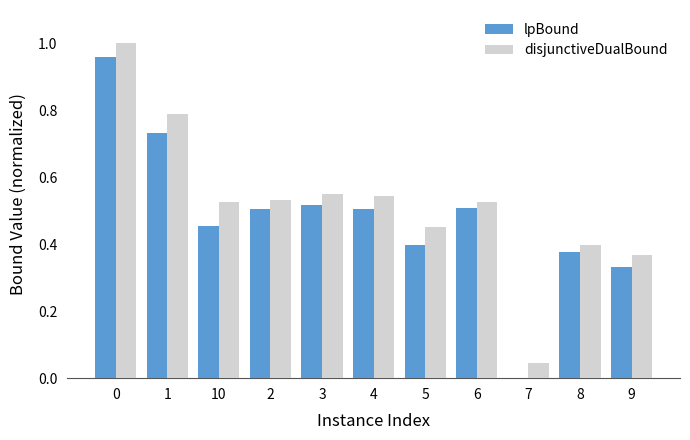

Between 1 and 9, which series saw the biggest shift?

disjunctiveDualBound